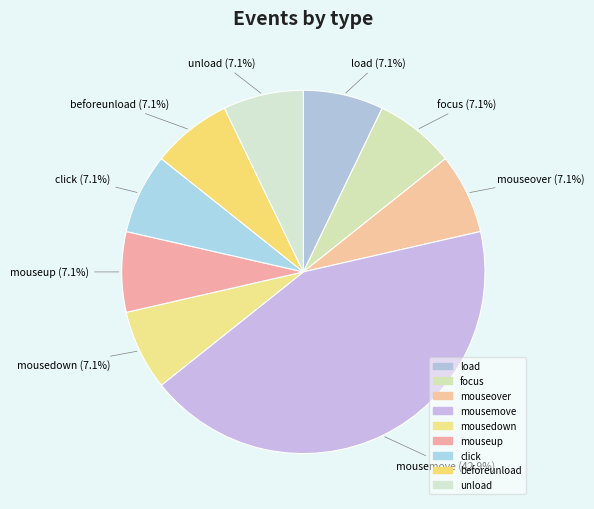

Is it true that mousedown is 7% of the pie?

True